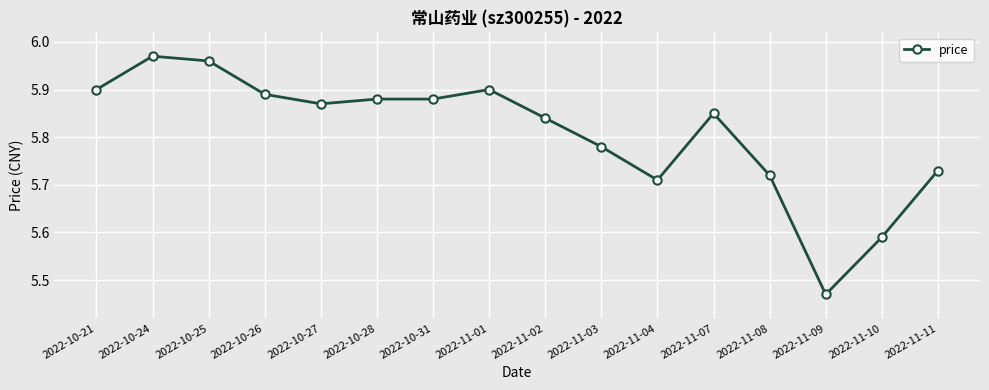

The value at 2022-10-31 is 1.8. True or false?

False